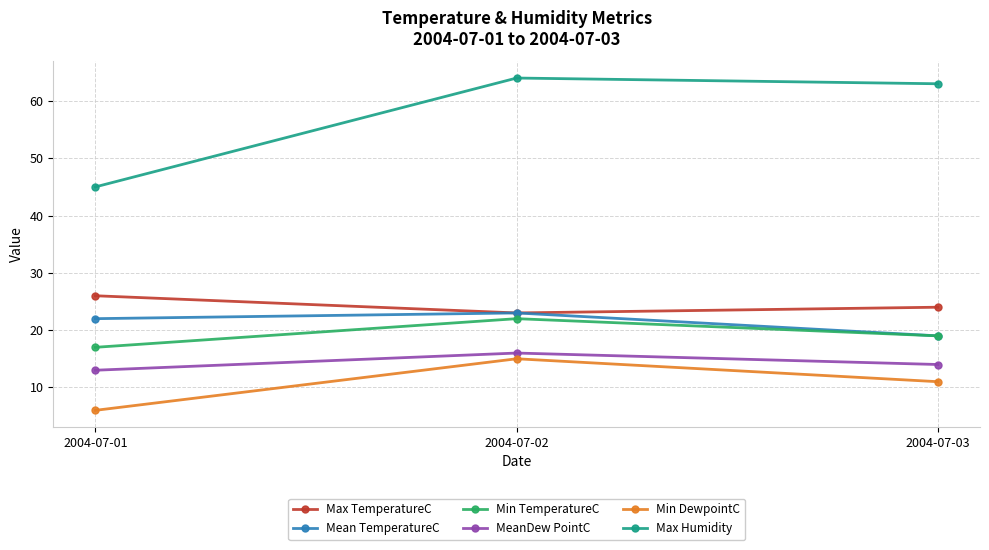

Reading left to right, list all the values displayed in this chart.

Max TemperatureC: 26	23	24
Mean TemperatureC: 22	23	19
Min TemperatureC: 17	22	19
MeanDew PointC: 13	16	14
Min DewpointC: 6	15	11
Max Humidity: 45	64	63